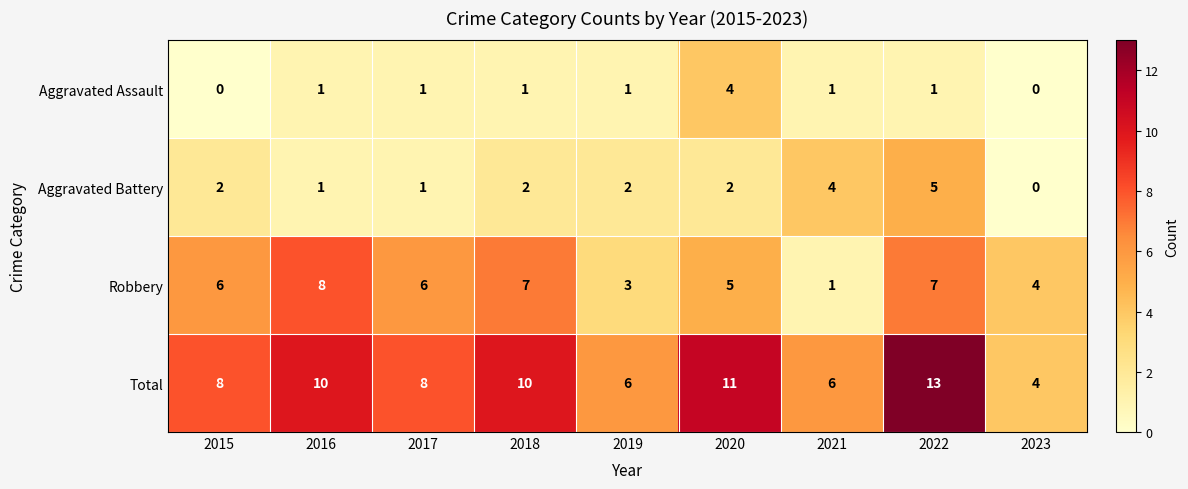

The value of Aggravated Assault at 2019 is 2. True or false?

False